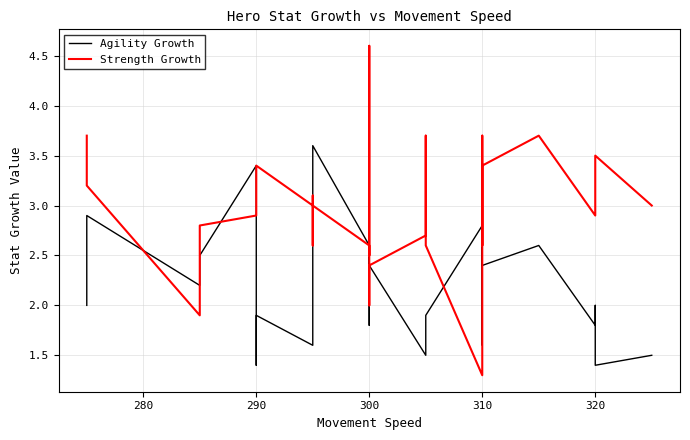

How many interior local valleys does the Agility Growth series have?

9